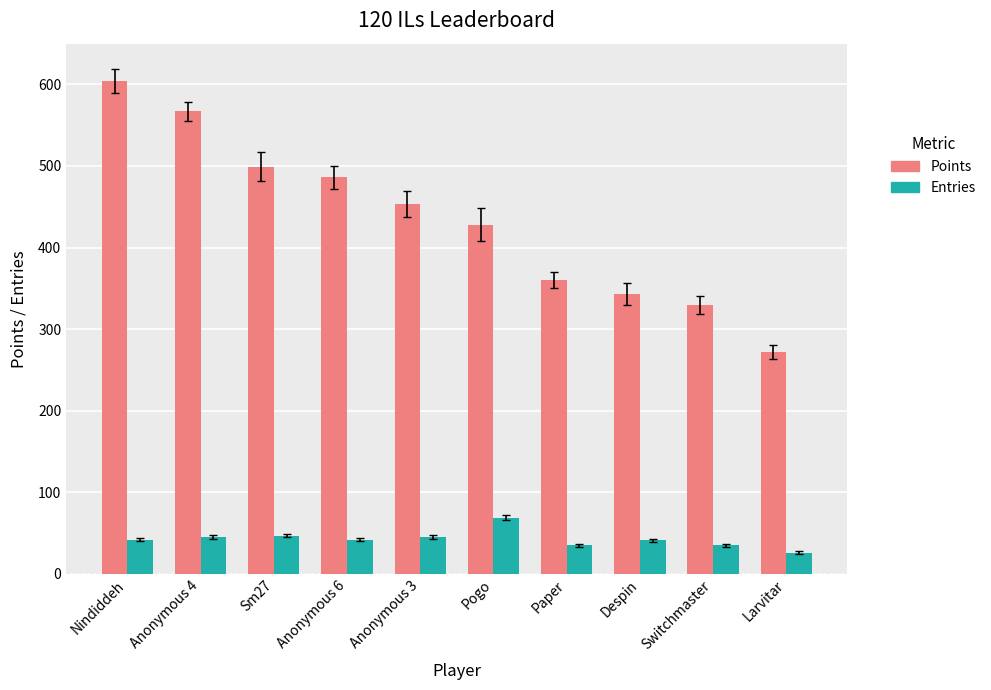

What is the difference between the maximum and second lowest values in the Entries series?

34